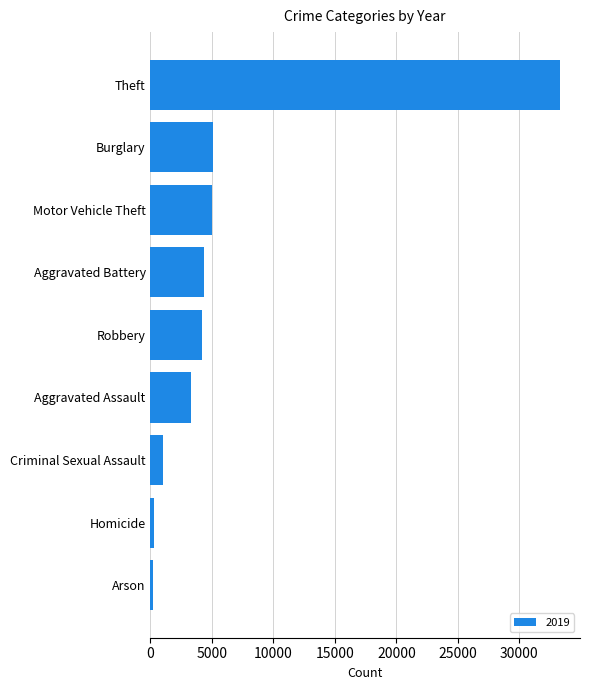

What is the label of the 6th bar from the top?

Aggravated Assault